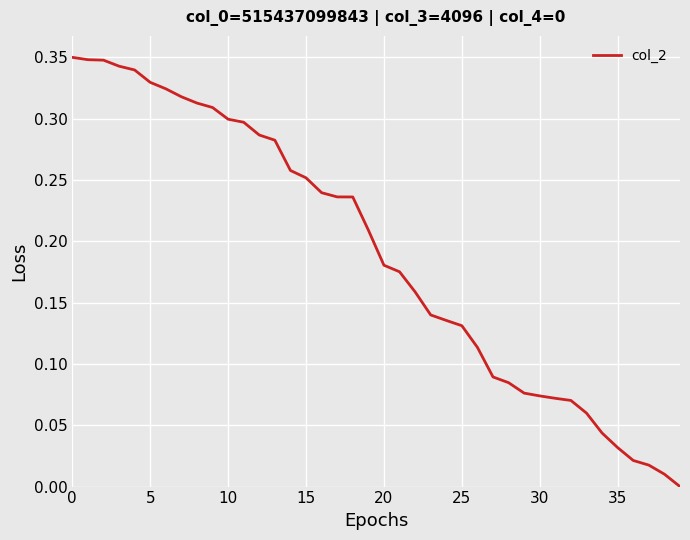

What is the value of the 32nd point from the left?

0.1